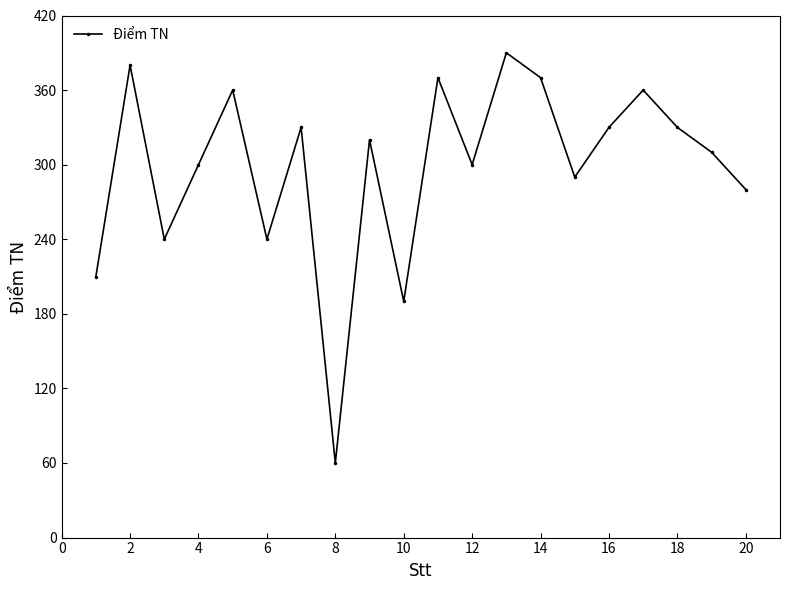

What is the minimum value shown in the chart?

60